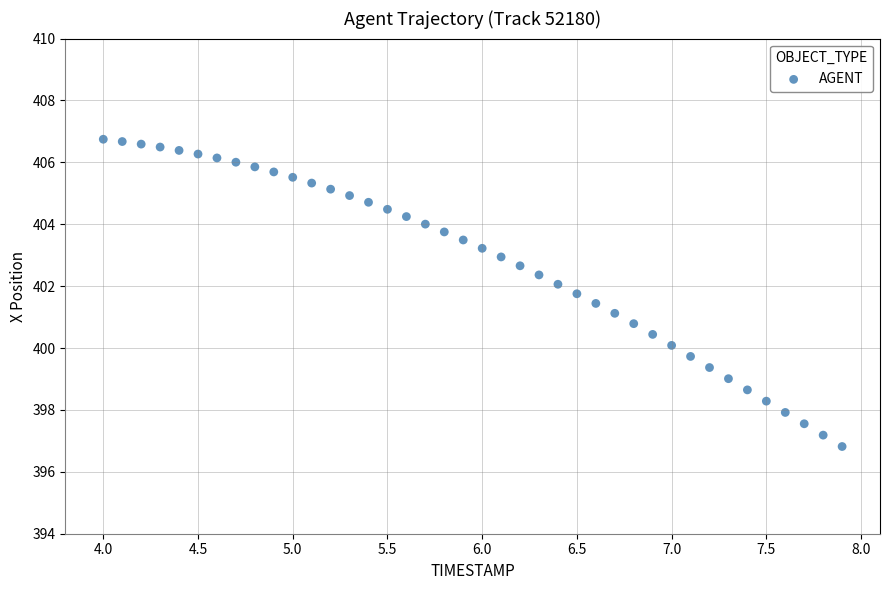

What is the range of X values (max minus min)?

3.9